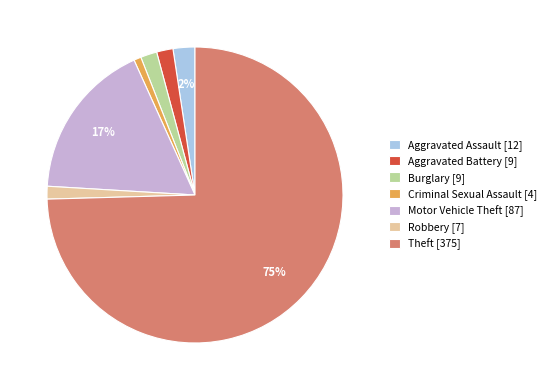

Do Robbery [7] and Aggravated Assault [12] together represent more than half of the pie?

No